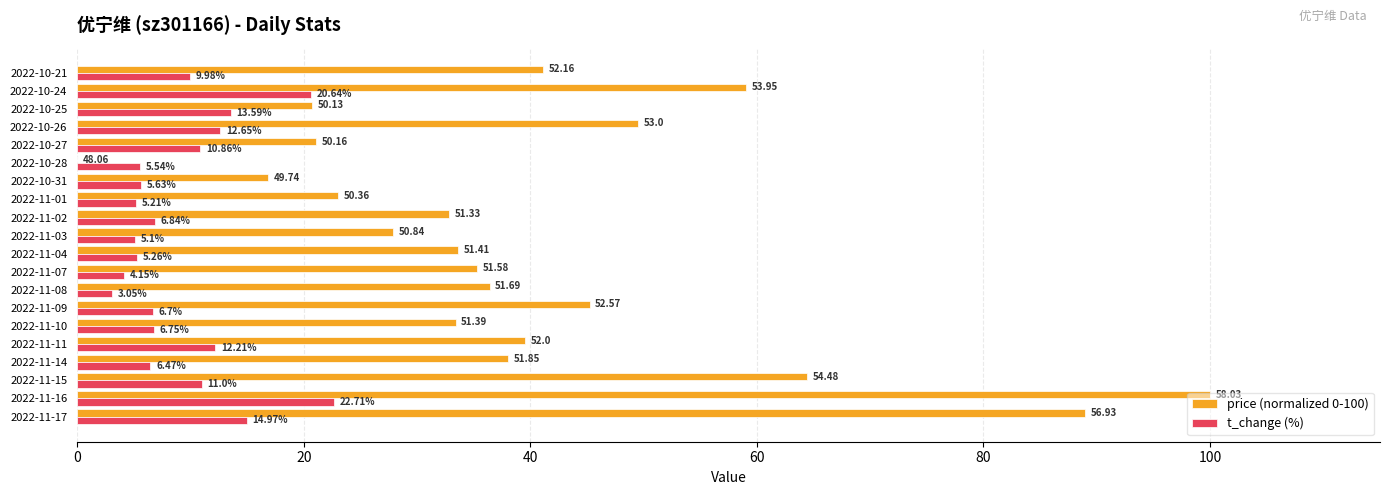

Which series has the largest total across all categories?

price (normalized 0-100)